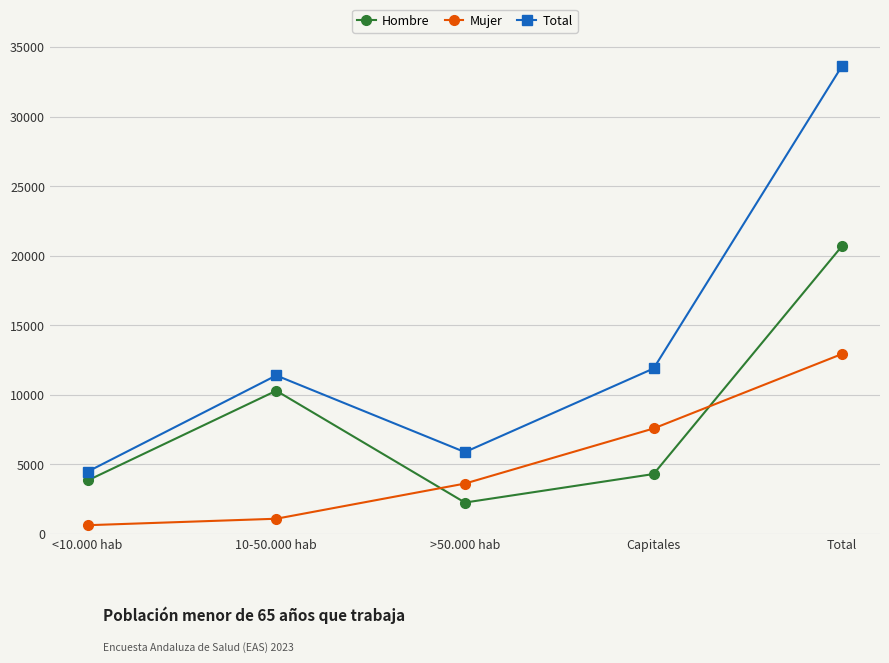

Reading right to left, transcribe all the data shown in this chart.

Hombre: Total=20716	Capitales=4312	>50.000 hab=2261	10-50.000 hab=10297	<10.000 hab=3847
Mujer: Total=12945	Capitales=7585	>50.000 hab=3626	10-50.000 hab=1099	<10.000 hab=634
Total: Total=33662	Capitales=11897	>50.000 hab=5887	10-50.000 hab=11396	<10.000 hab=4481